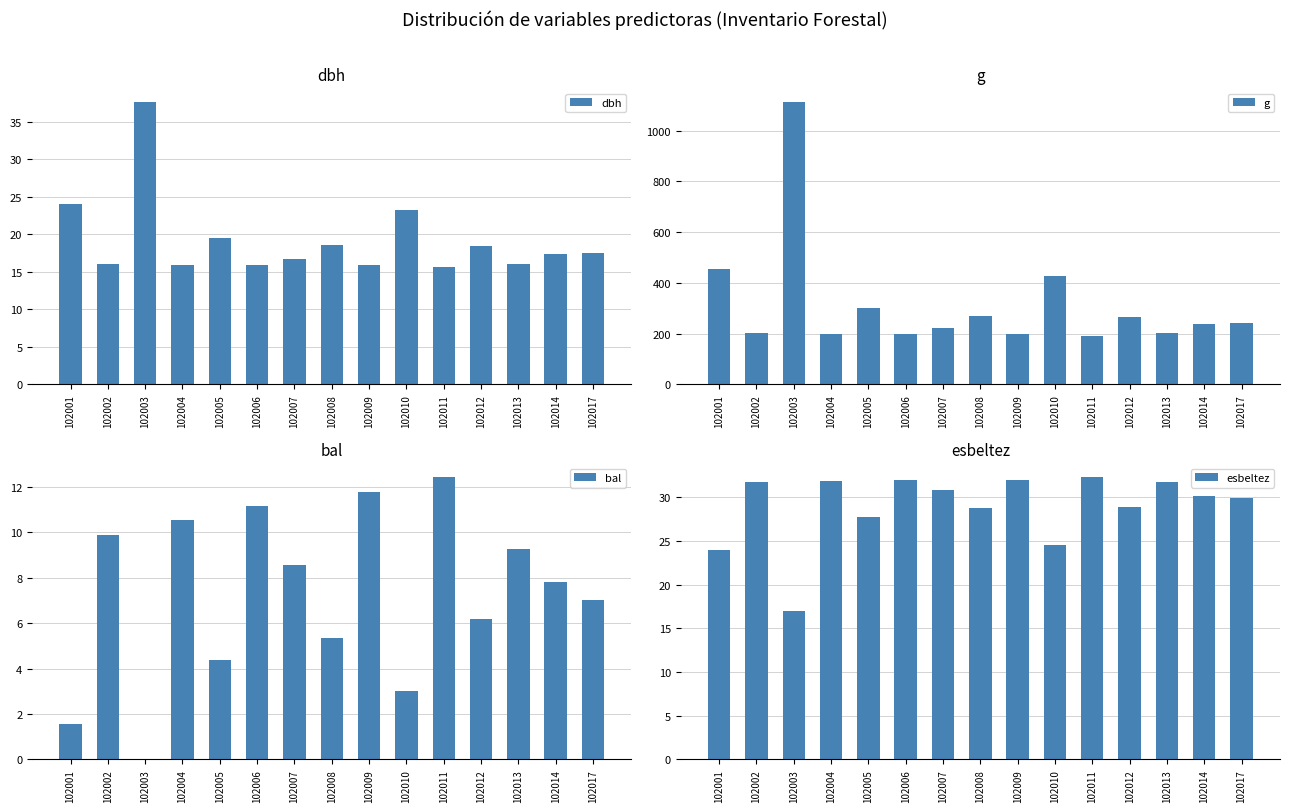

Rank the series at 102012 from lowest to highest value.

bal, dbh, esbeltez, g